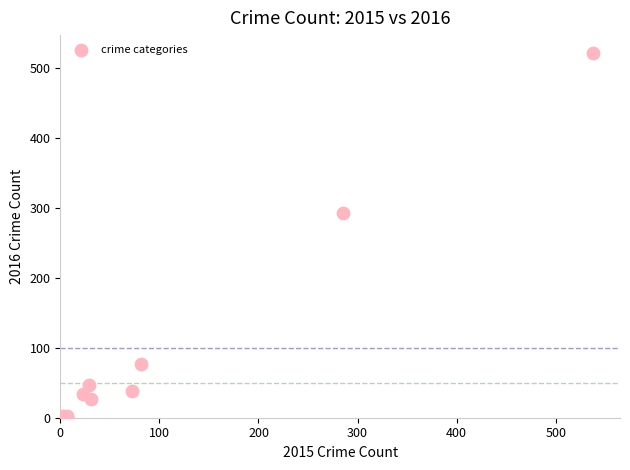

What Y value in the scatter plot is closest to 261?

292